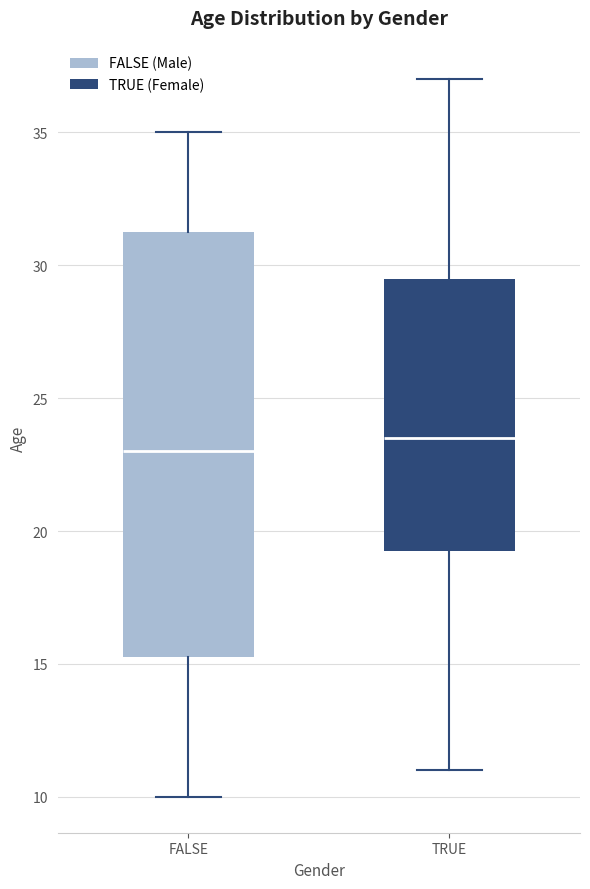

Which box's median line is the highest?

TRUE